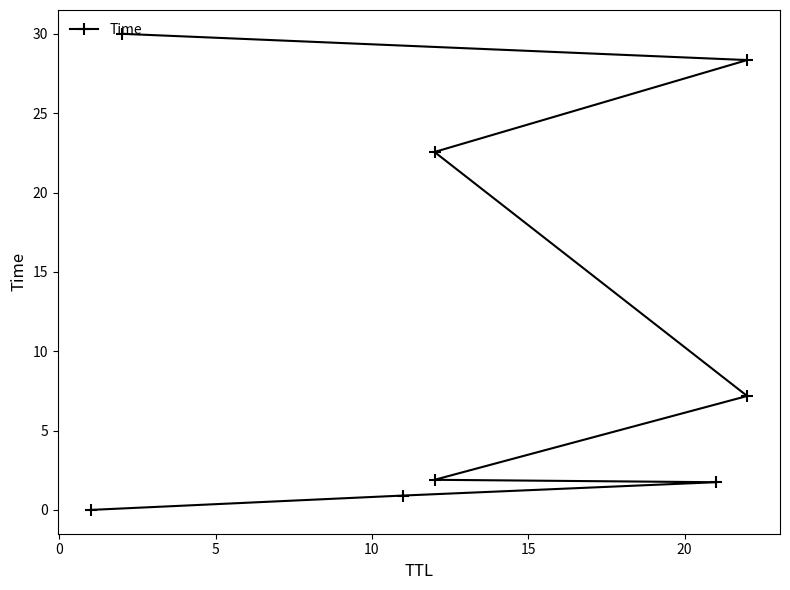

What is the maximum value shown in the chart?

30.0